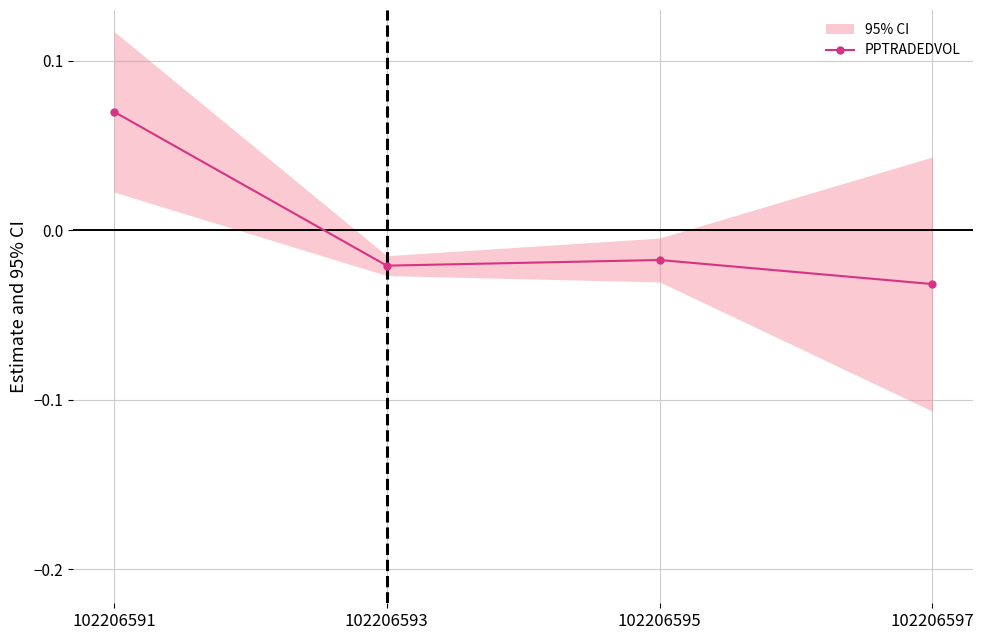

Which has a higher value, 102206597 or 102206593?

102206593